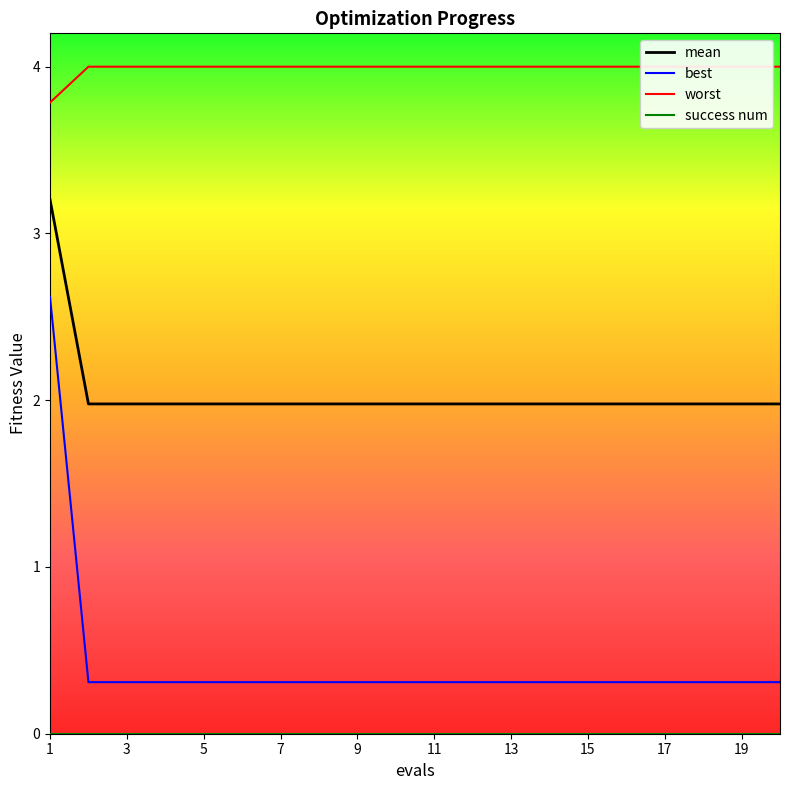

Reading left to right, transcribe all the data shown in this chart.

mean: 3.2	2.0	2.0	2.0	2.0	2.0	2.0	2.0	2.0	2.0	2.0	2.0	2.0	2.0	2.0	2.0	2.0	2.0	2.0	2.0
best: 2.6	0.3	0.3	0.3	0.3	0.3	0.3	0.3	0.3	0.3	0.3	0.3	0.3	0.3	0.3	0.3	0.3	0.3	0.3	0.3
worst: 3.8	4.0	4.0	4.0	4.0	4.0	4.0	4.0	4.0	4.0	4.0	4.0	4.0	4.0	4.0	4.0	4.0	4.0	4.0	4.0